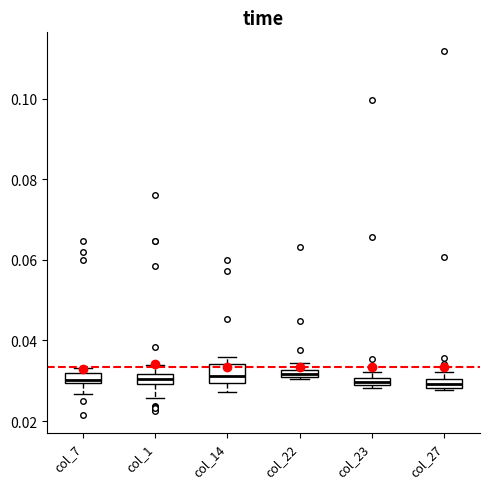

Where is the upper edge of the box for col_23 on the y-axis? The values are not printed on the chart, so give them approximately, as read against the axis.

0.030